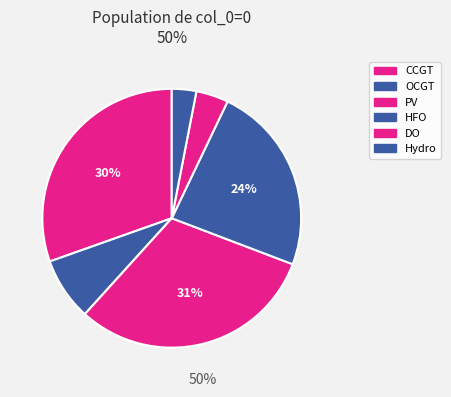

What is the change in value from OCGT to Hydro?

-132